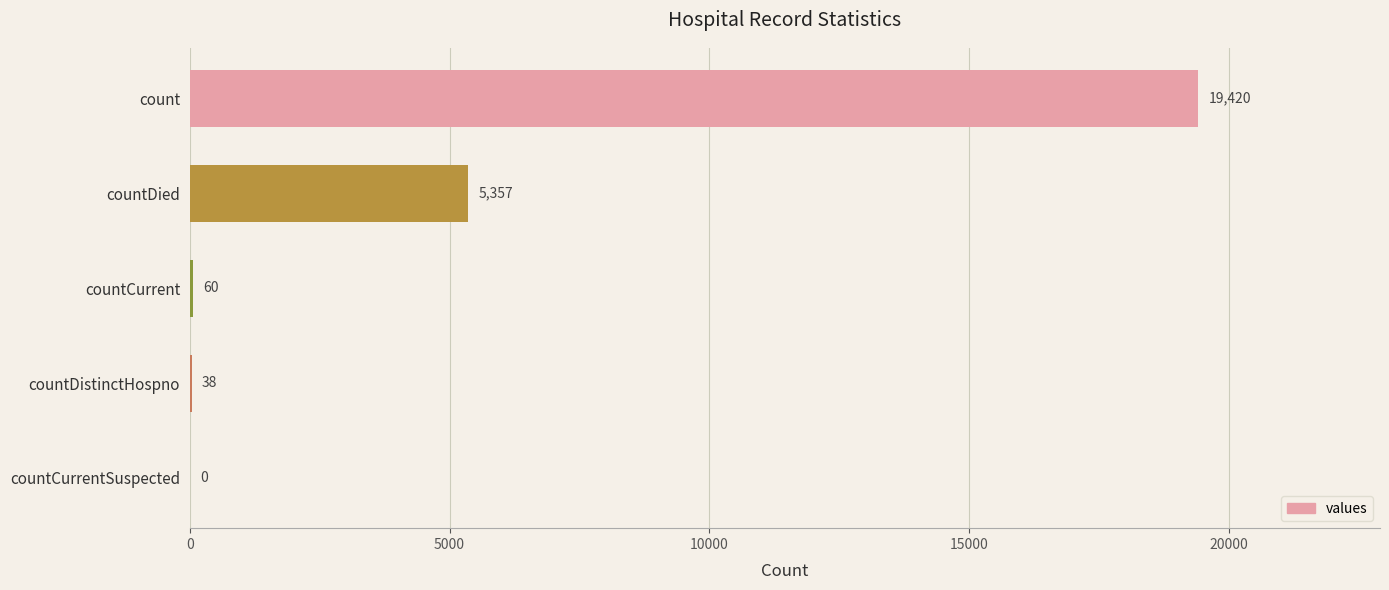

The chart shows a value of 34800 at count. True or false?

False